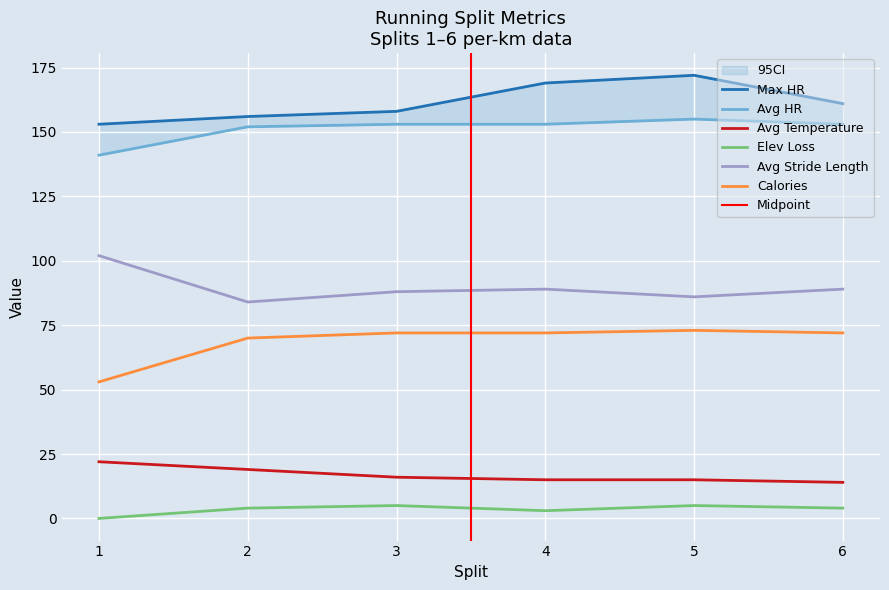

Which series has the widest spread of values?

Calories